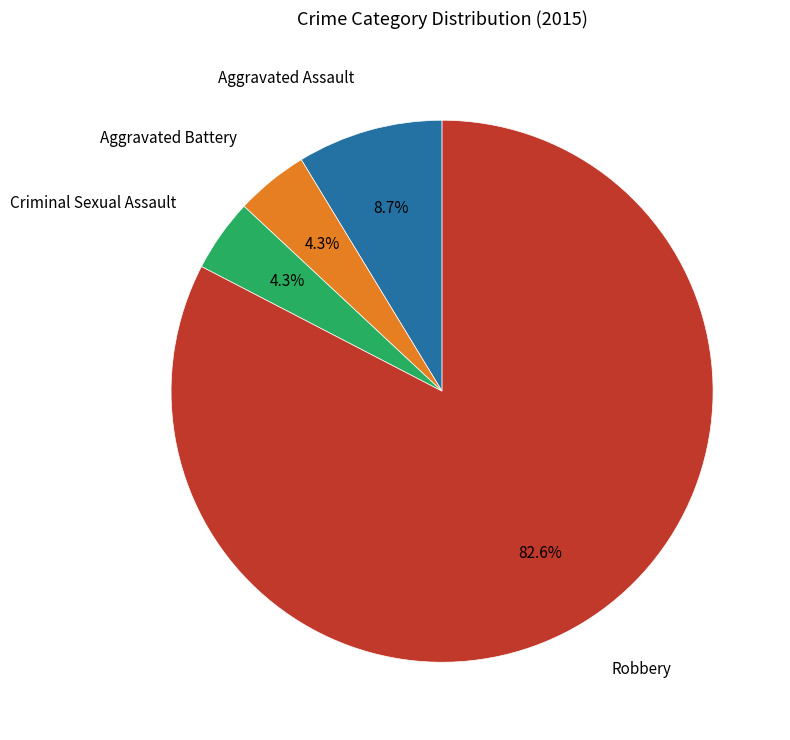

Which slice represents more than half of the pie?

Robbery